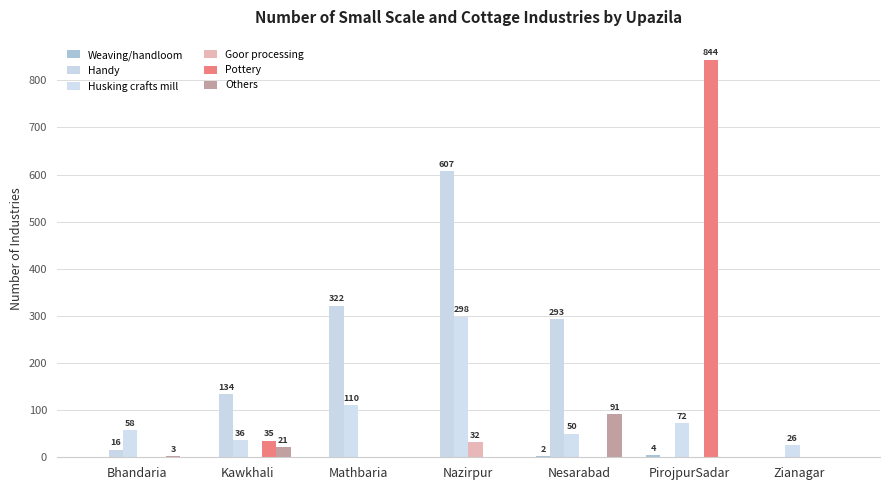

What is the difference between the Pottery values at Bhandaria and PirojpurSadar?

844